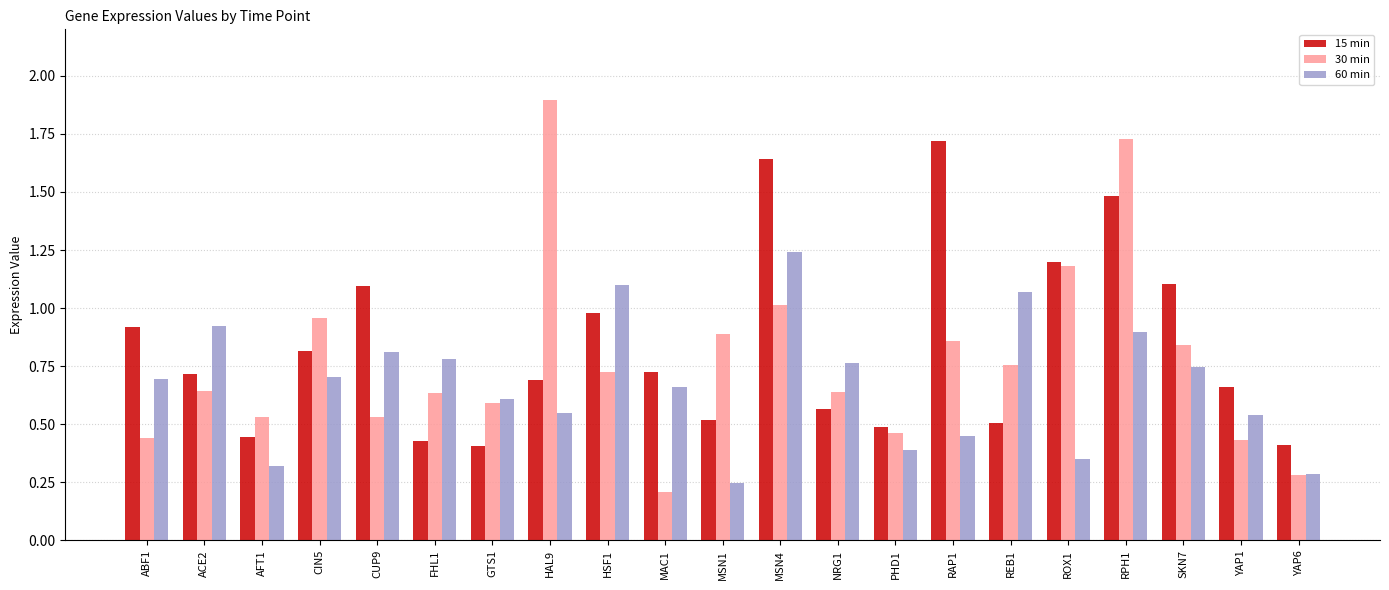

What is the sum of all 30 min values?

16.2